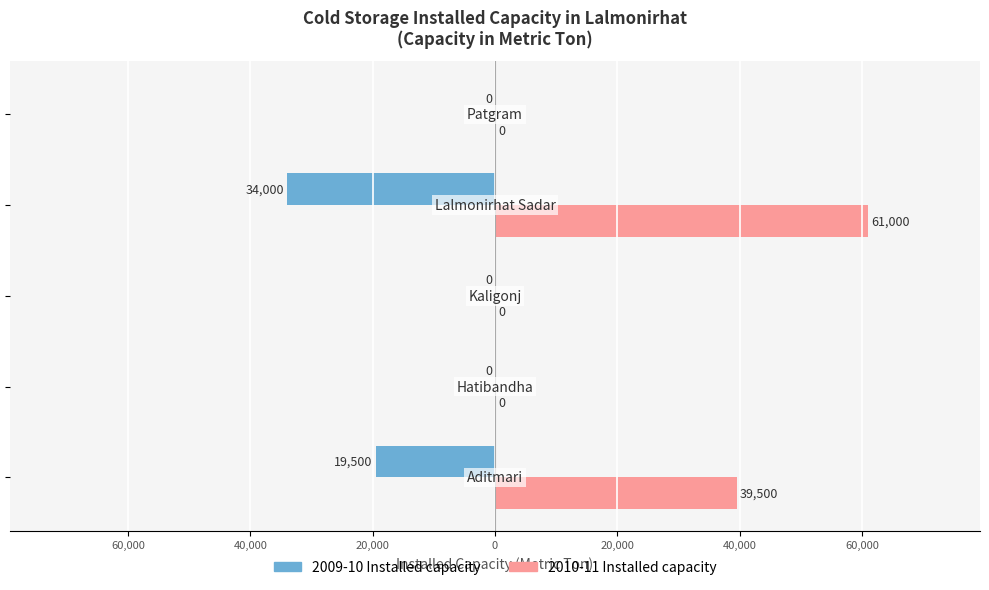

What are all the series names shown in the legend?

2009-10 Installed capacity, 2010-11 Installed capacity